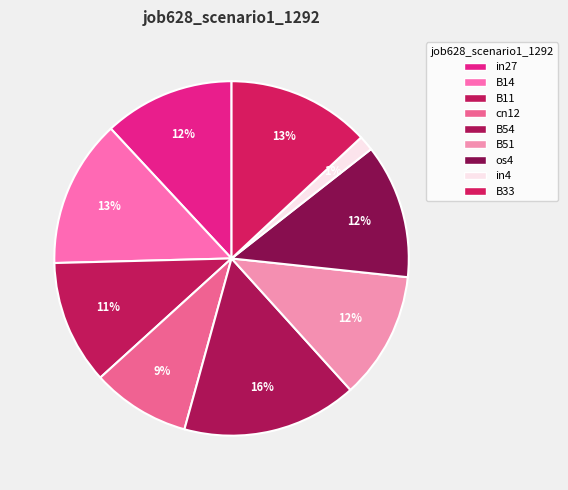

What percentage is the cn12 slice, to the nearest percent?

9%